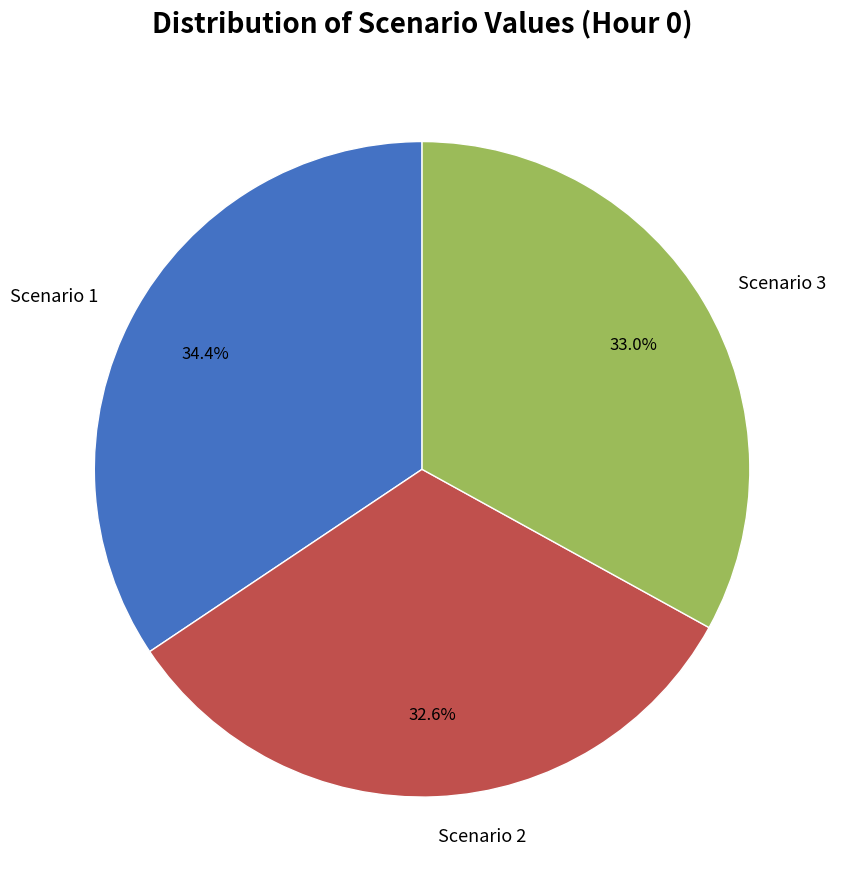

How many segments does this pie chart have?

3